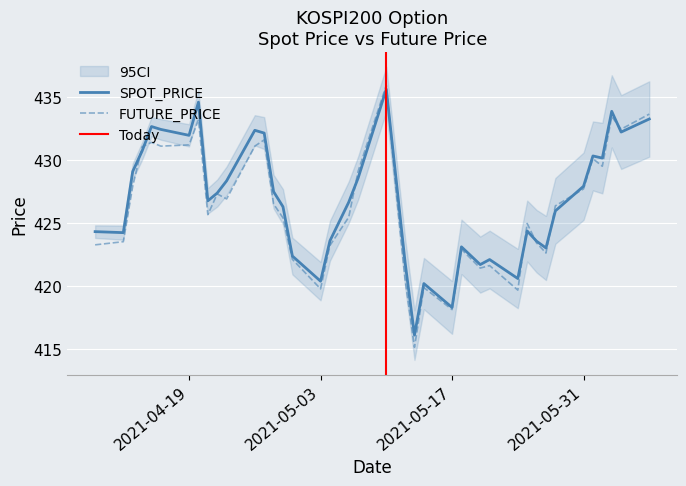

True or false: FUTURE_PRICE and SPOT_PRICE cross at least once.

True